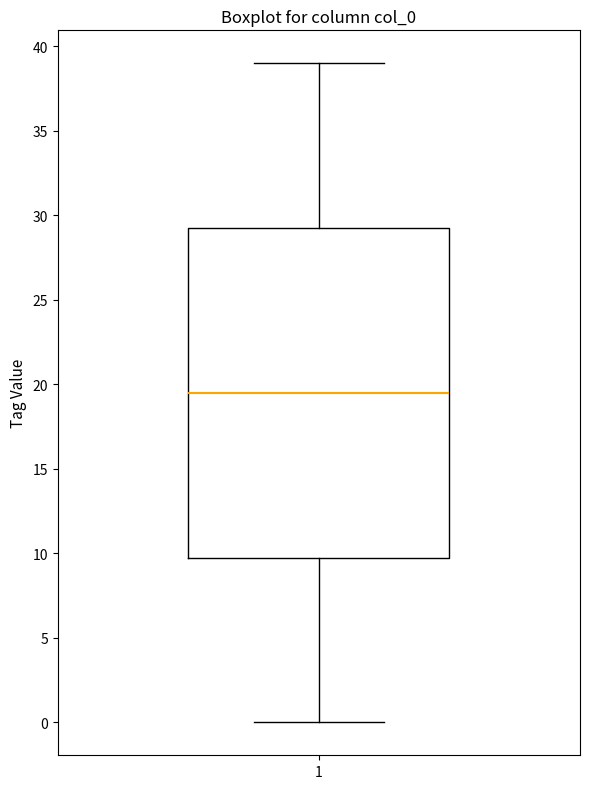

Where is the lower edge of the box at x = 1 on the y-axis? The values are not printed on the chart, so give them approximately, as read against the axis.

10.0